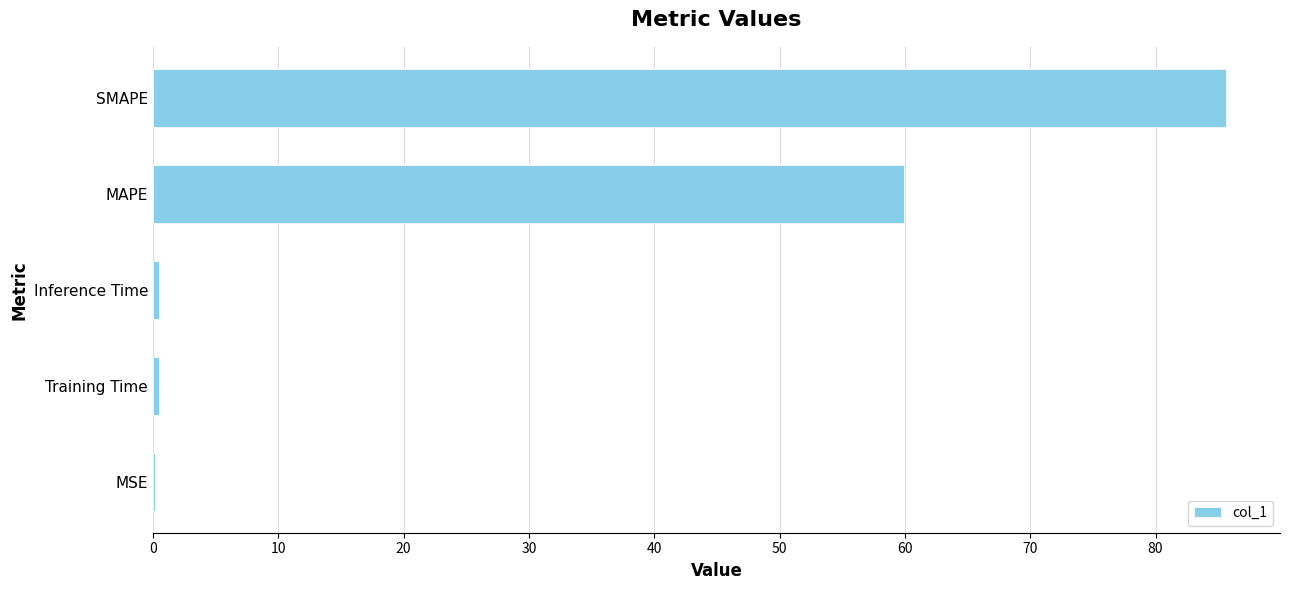

The value at SMAPE is 46.4. True or false?

False